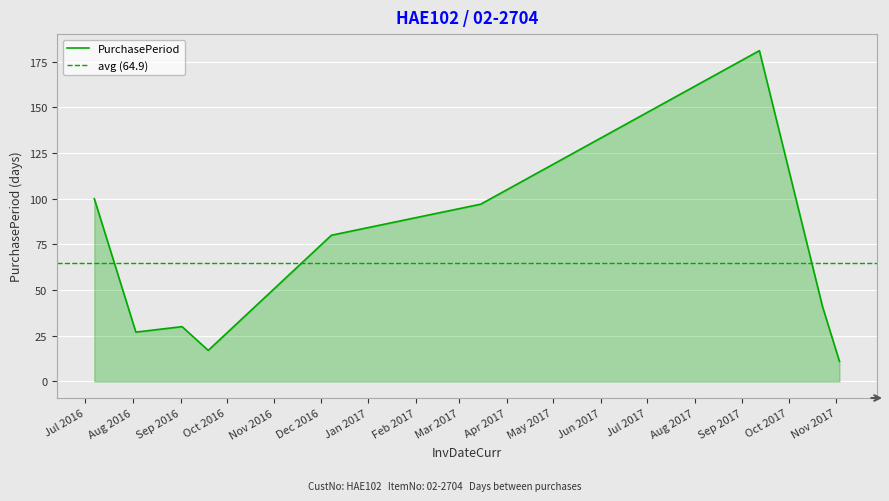

What position from the right is 2016-09-02?

7